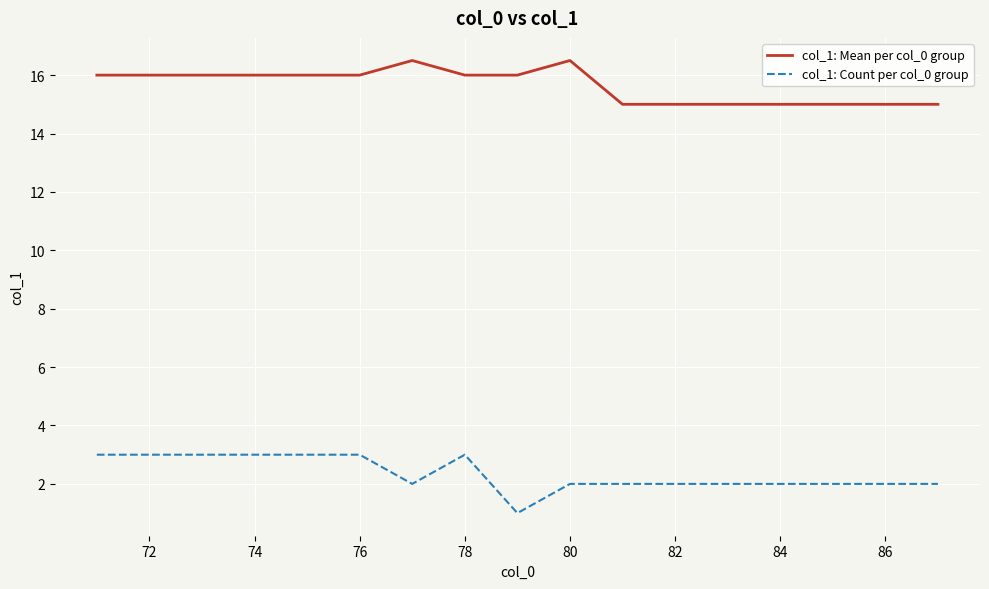

True or false: col_1: Mean per col_0 group and col_1: Count per col_0 group cross at least once.

False